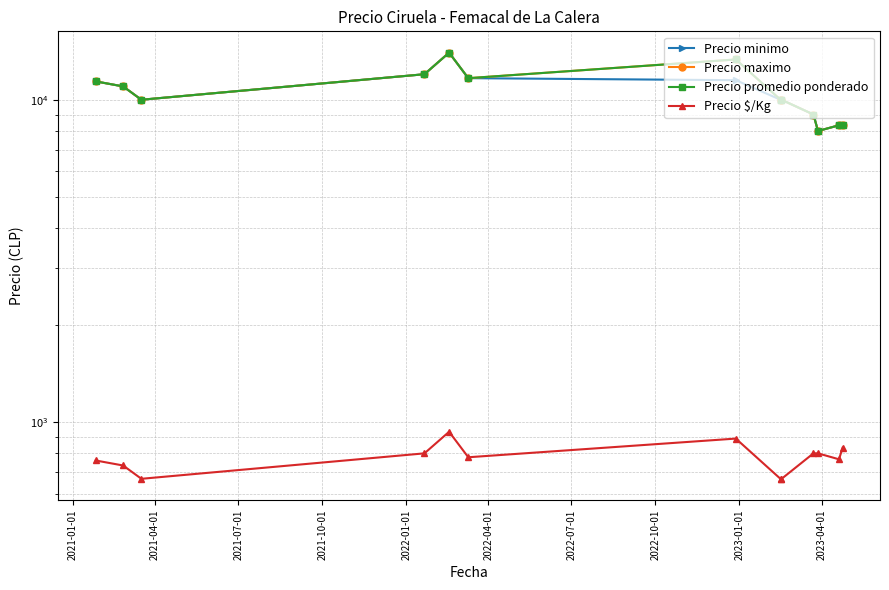

How many values in the Precio minimo series are below 10000?

4